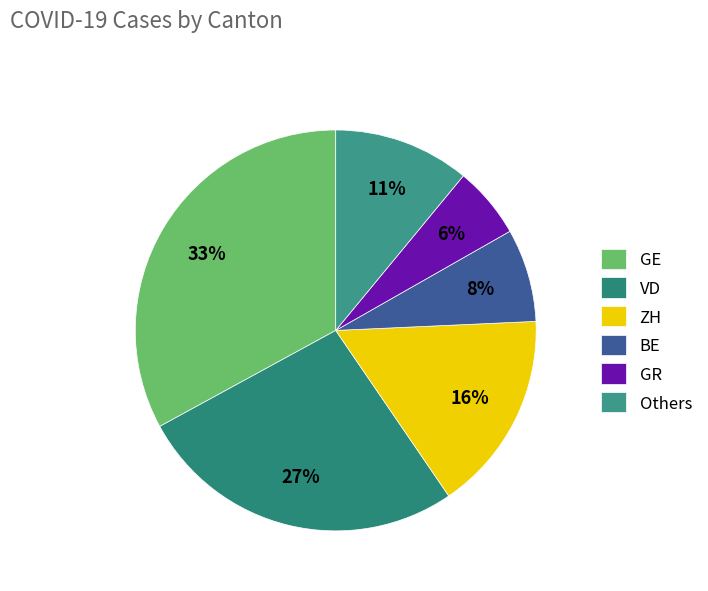

The BE slice represents 1% of the pie. True or false?

False